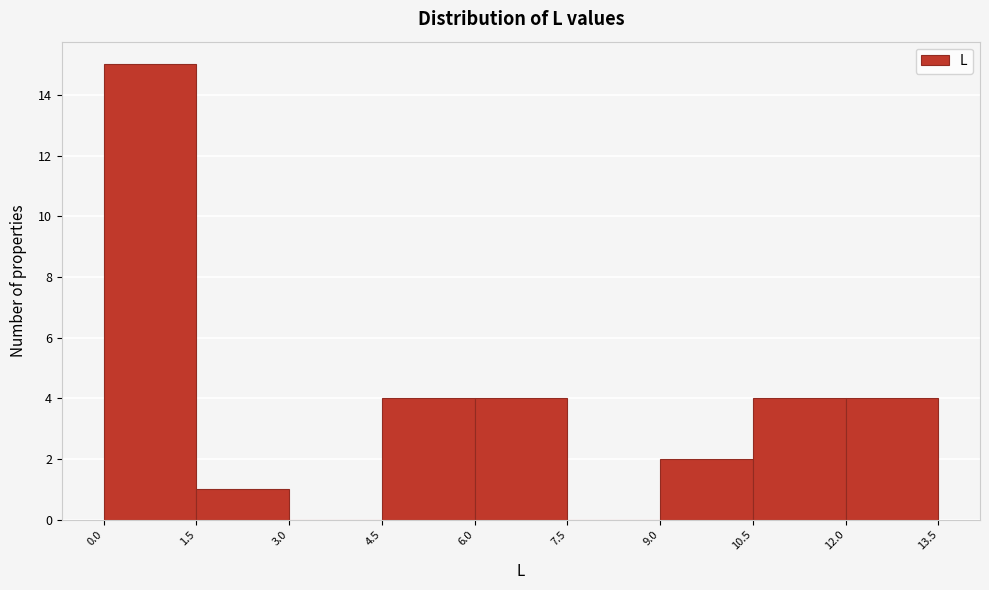

Which range on the x-axis has the tallest bar?

0.0 to 1.5